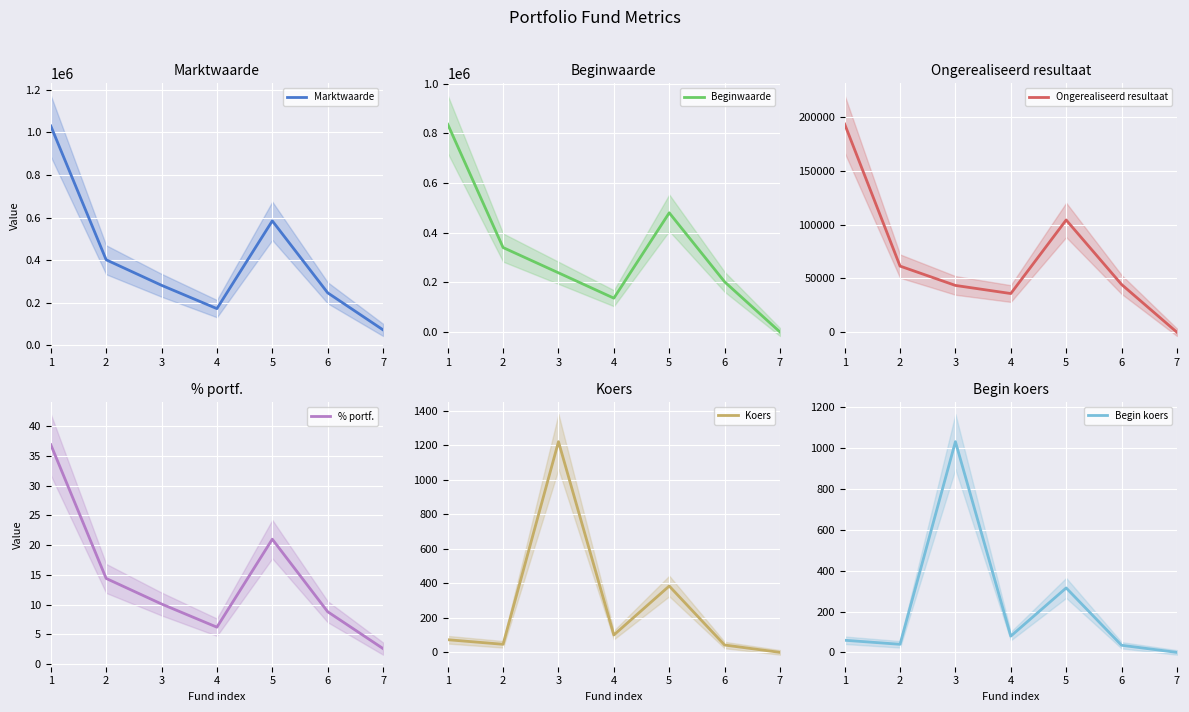

Read the Koers value at 4.

100.9